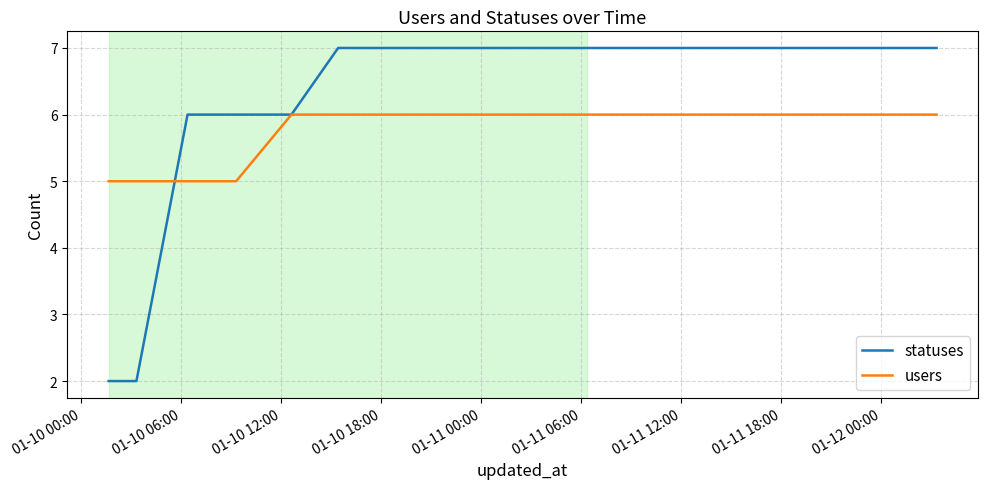

How many series are shown in this chart?

2